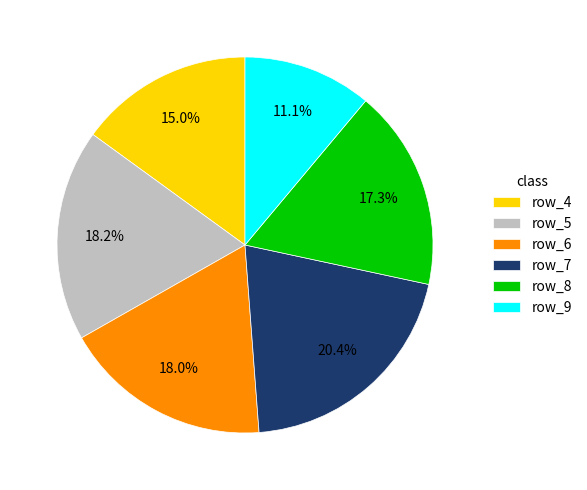

To the nearest percent, what is the difference between the largest and smallest slice percentages?

9%